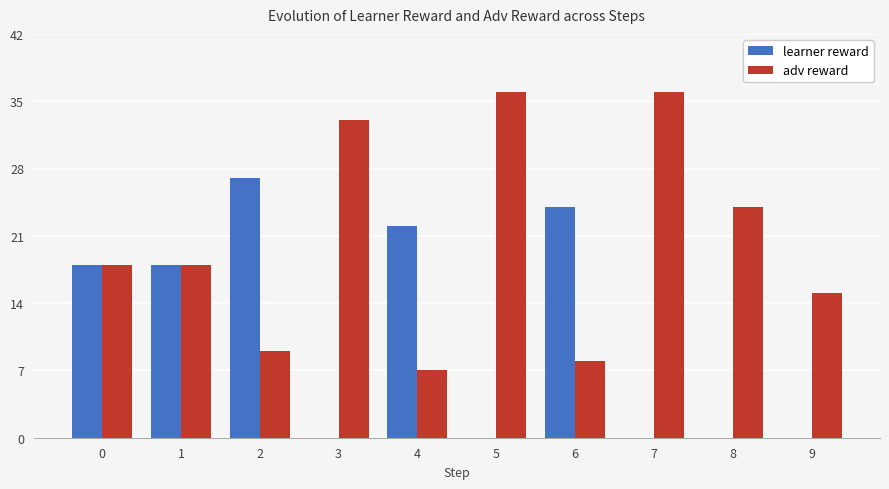

Reading left to right, extract all data points from this chart.

learner reward: 18	18	27	0	22	0	24	0	0	0
adv reward: 18	18	9	33	7	36	8	36	24	15